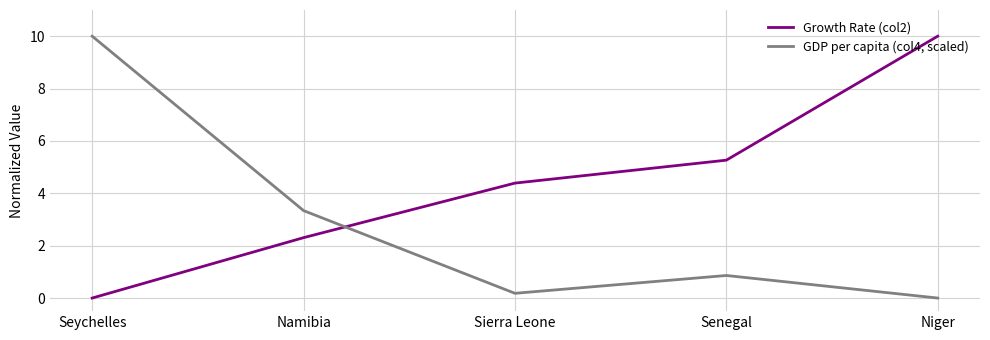

How many values in GDP per capita (col4, scaled) are above zero?

4